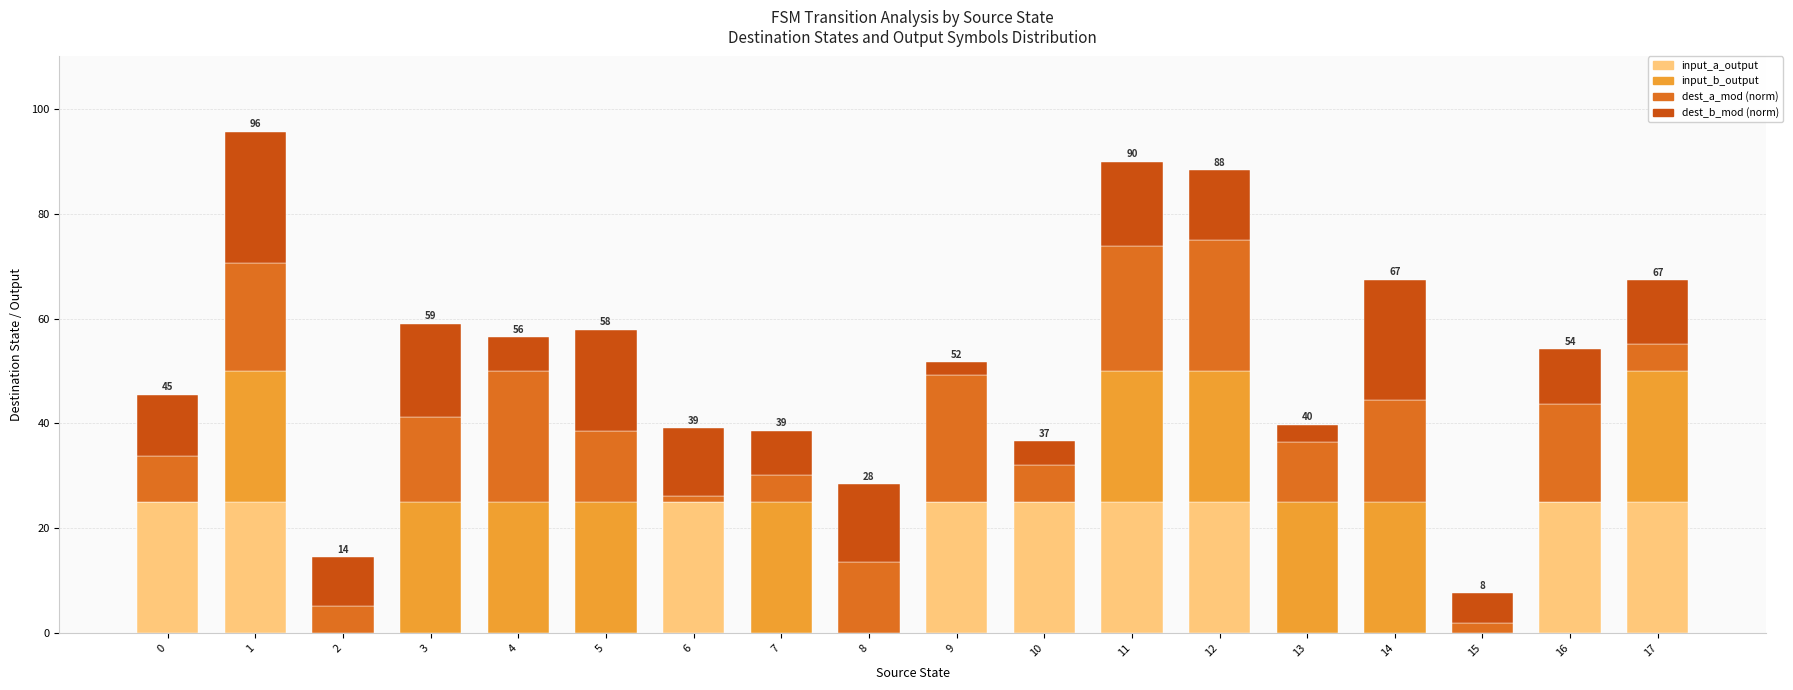

What is the total value across all series at 1?

95.6